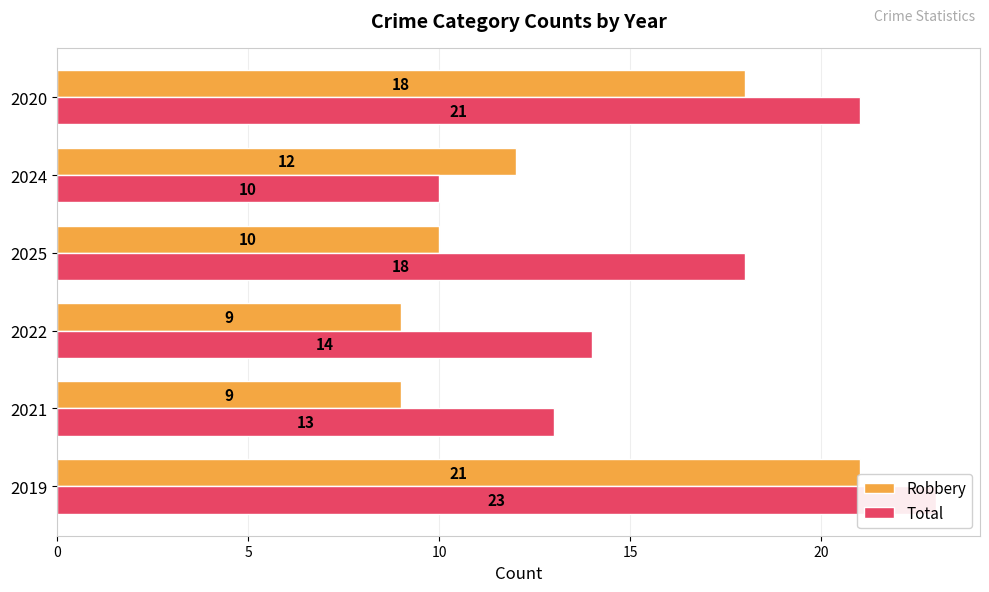

Which series changed the most between 2021 and 2024?

Robbery